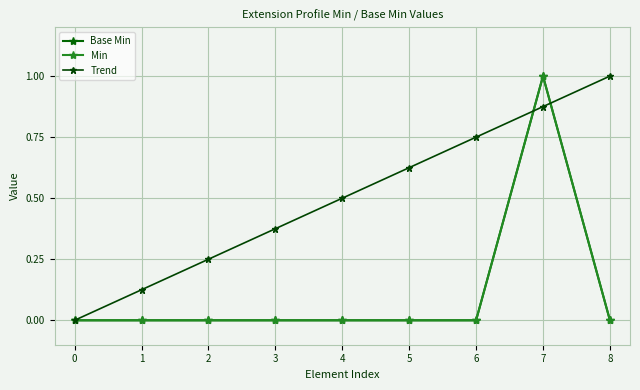

Rank the series by their maximum value, from lowest to highest.

Base Min, Min, Trend